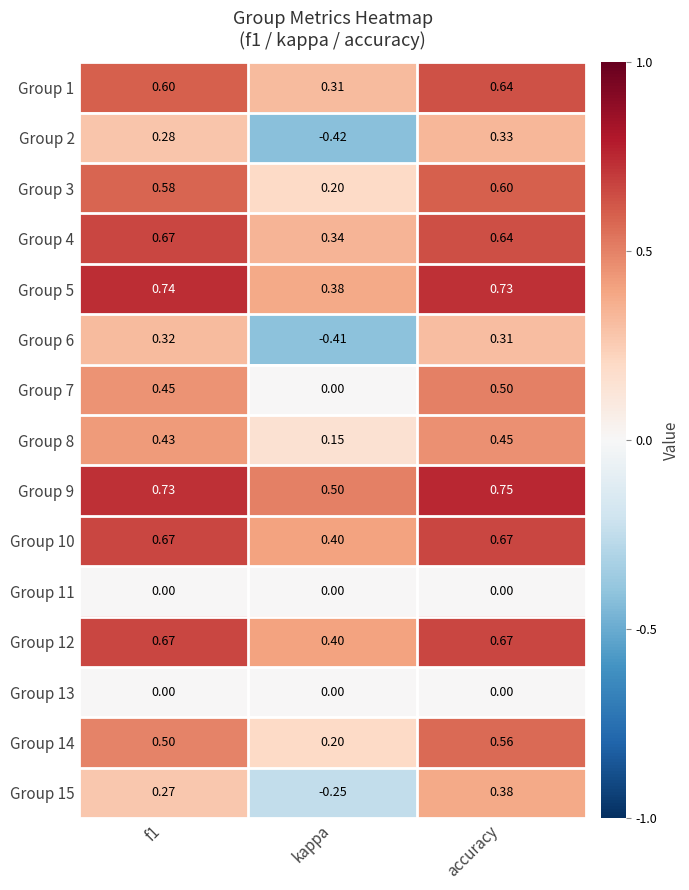

Is the value of Group 11 at accuracy greater than the value of Group 15 at f1?

No